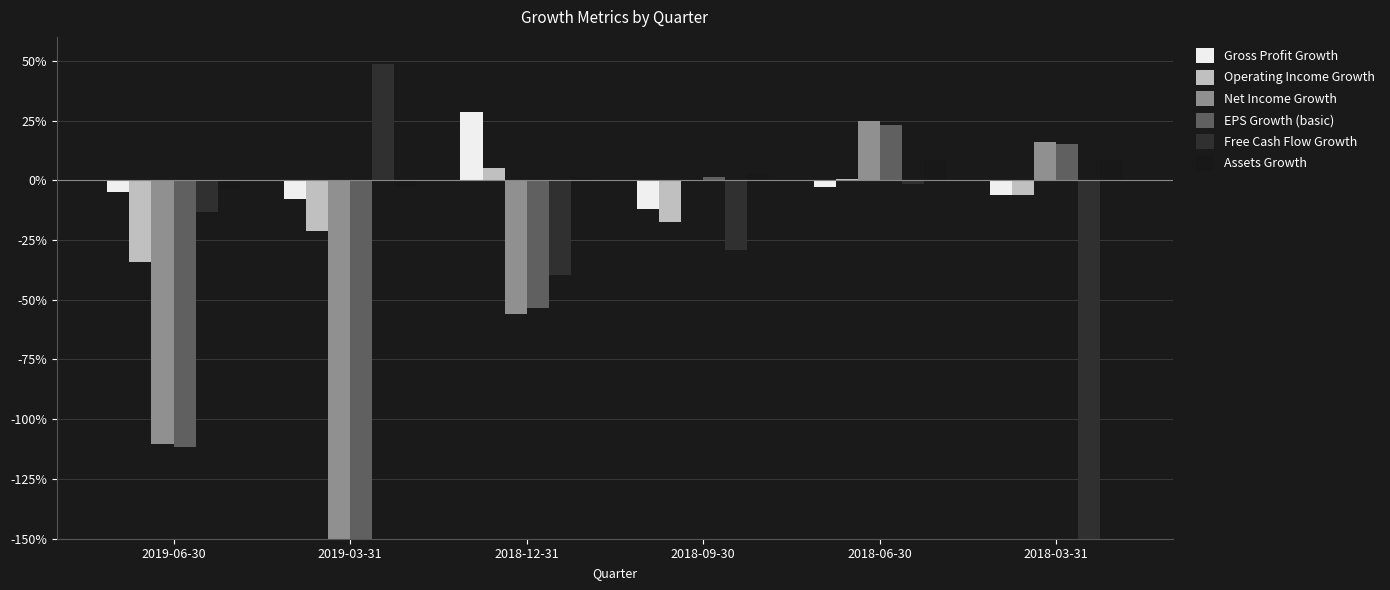

The Operating Income Growth series shows 0.1 at 2018-12-31. True or false?

True